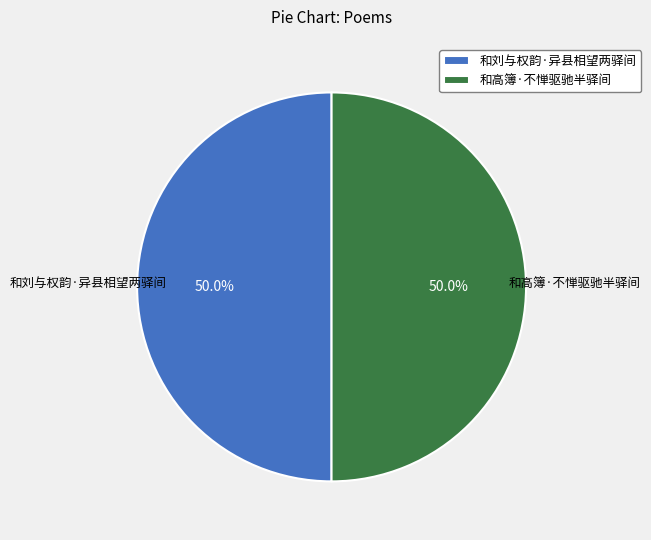

What percentage is NOT represented by 和刘与权韵·异县相望两驿间?

50.0%